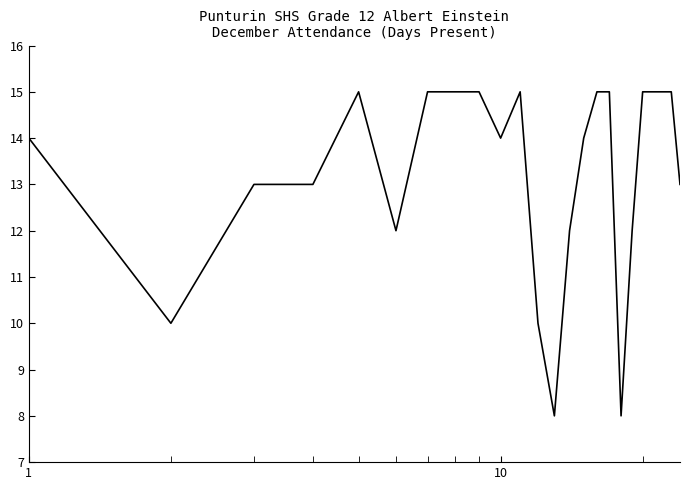

What is the difference between the maximum and minimum values?

7